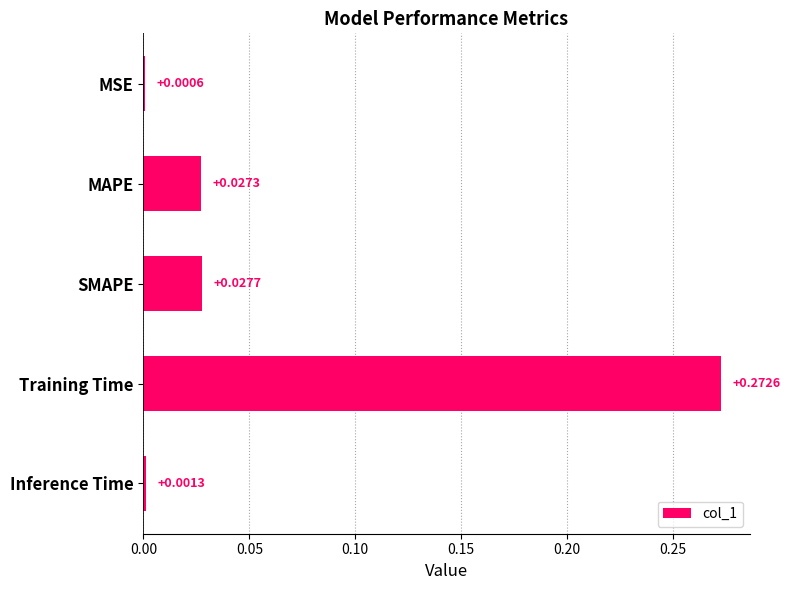

Does the chart contain stacked bars?

No